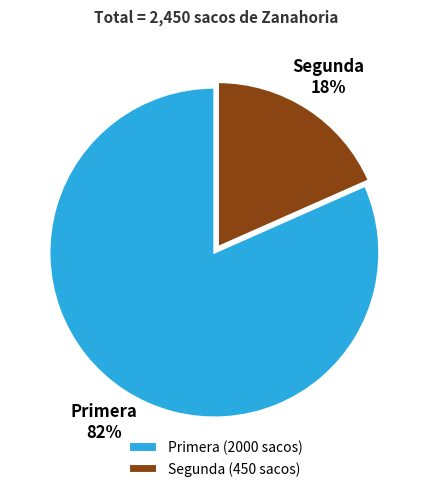

To the nearest percent, what portion does Primera represent?

82%